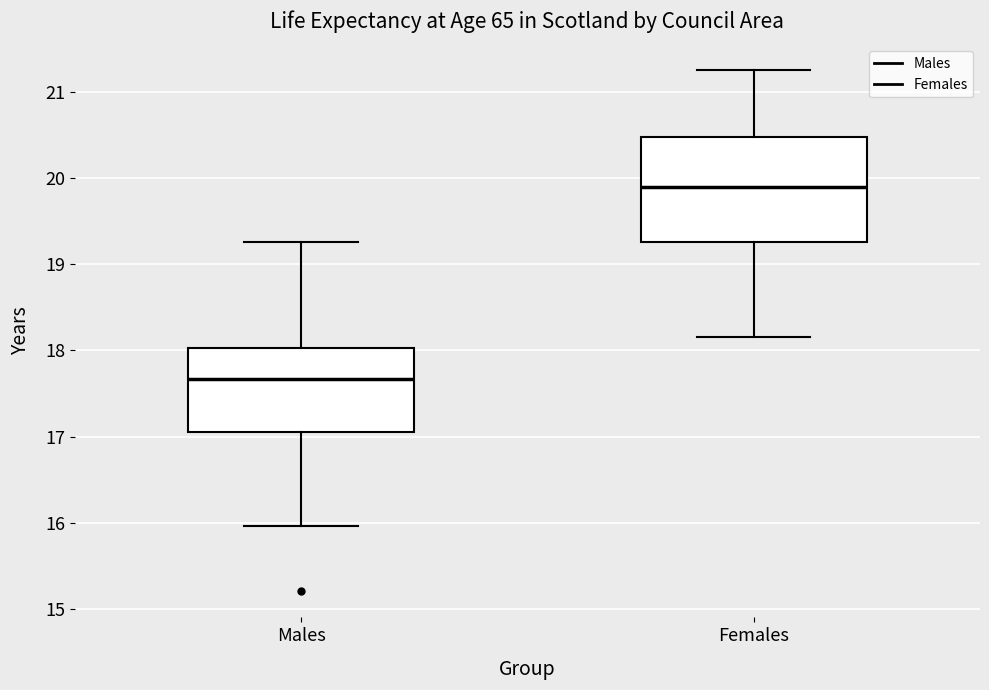

Which box's median line is the lowest?

Males